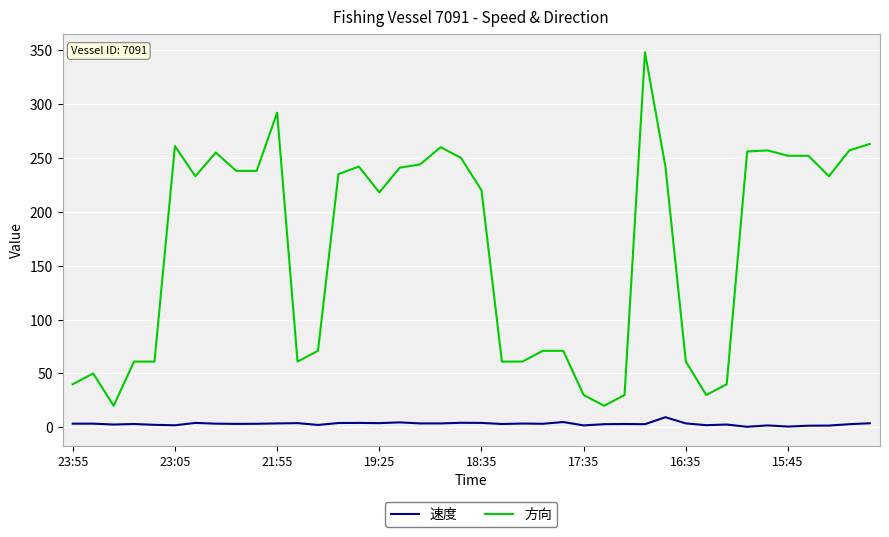

Which series has the largest total across all categories?

方向